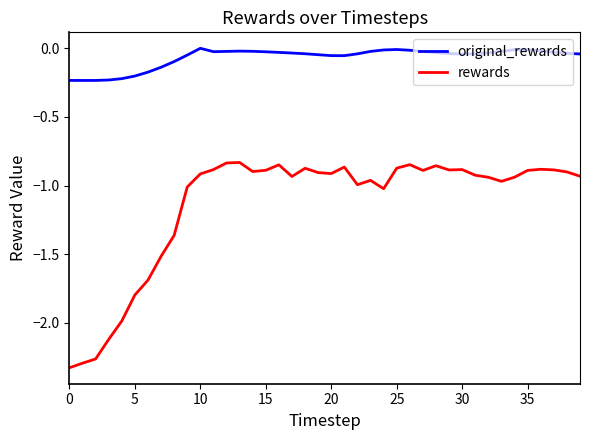

Which series has the largest total across all categories?

original_rewards